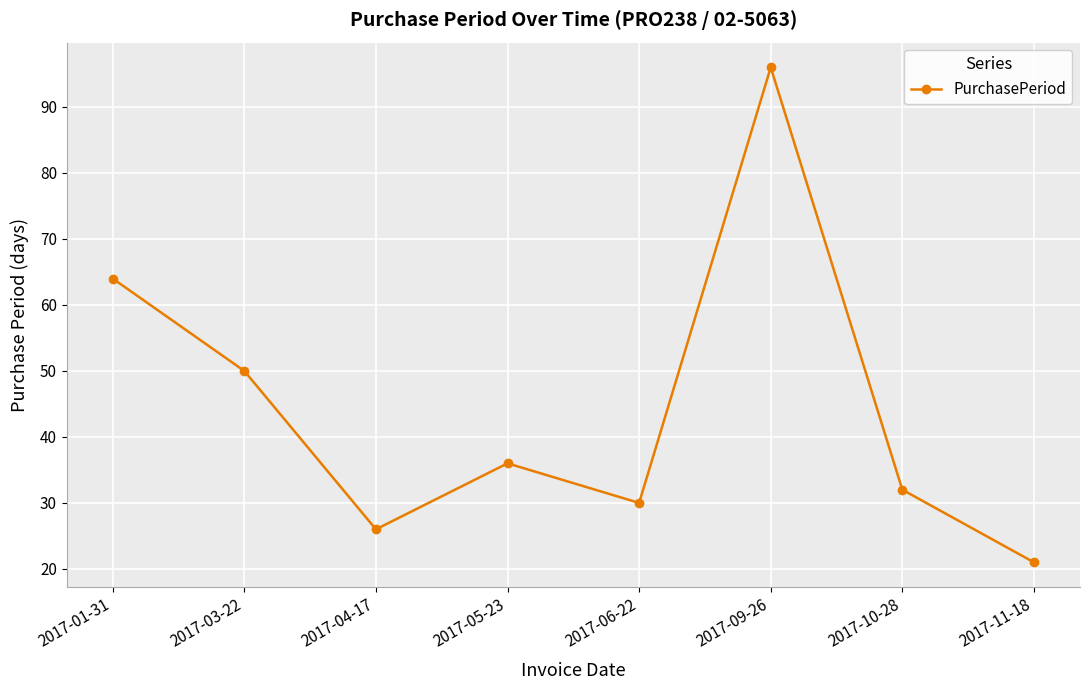

The chart shows a value of 17 at 2017-10-28. True or false?

False